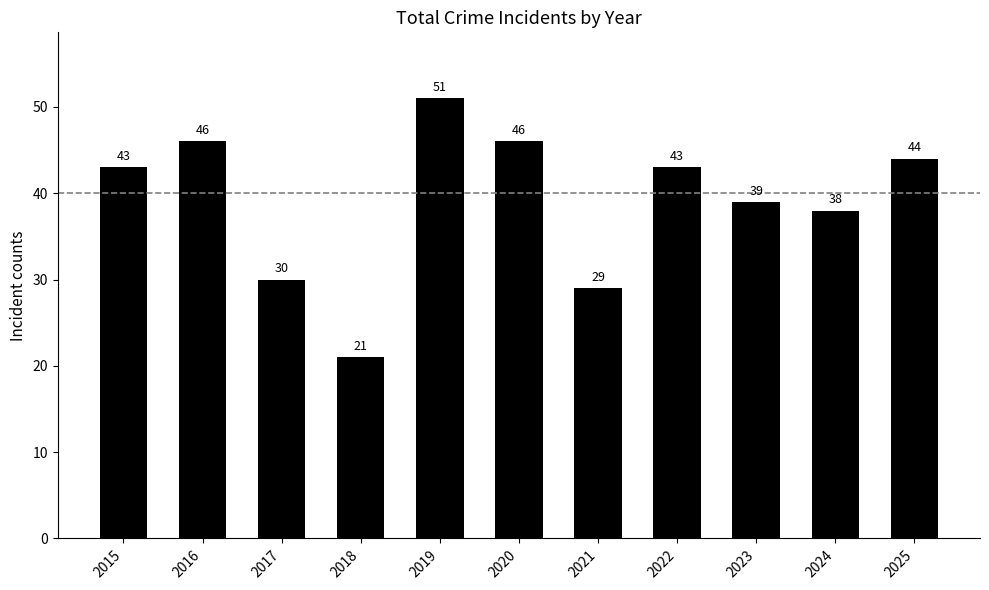

Approximately how many times larger is the value at 2019 compared to 2015?

1.2